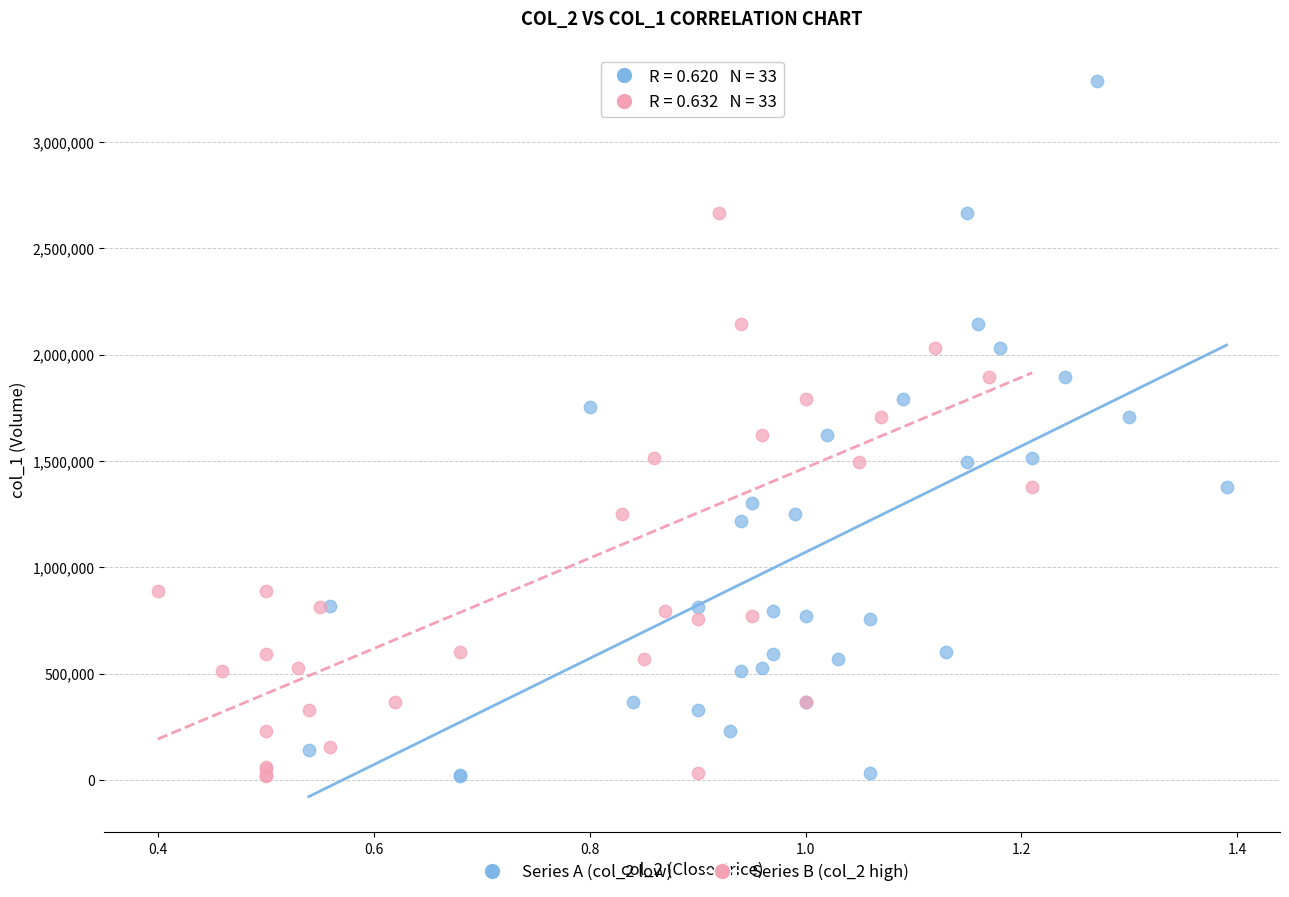

What are all the series names shown in the legend?

Series A (col_2 low), Series B (col_2 high)